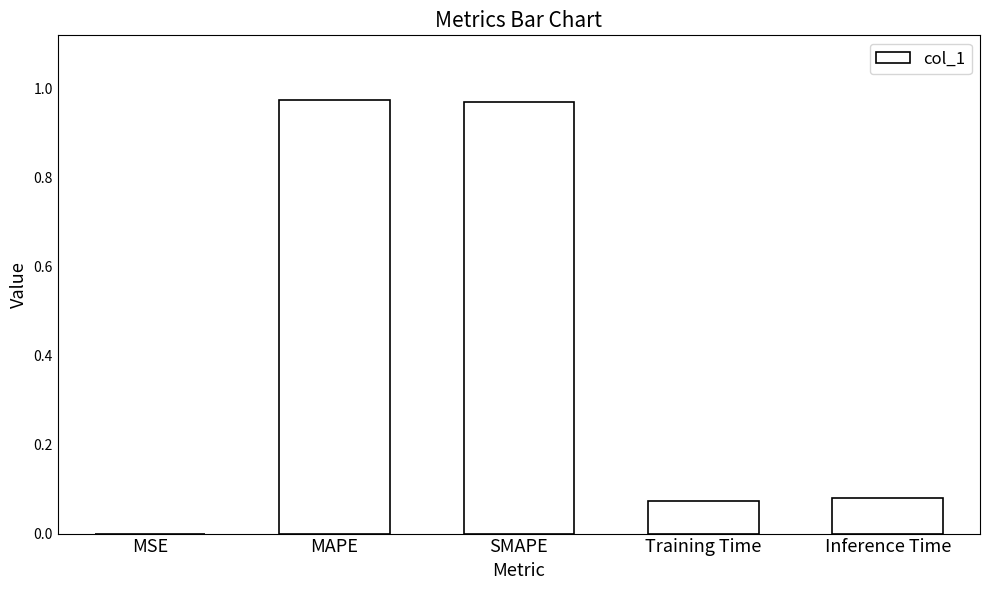

Which has a higher value, MAPE or Inference Time?

MAPE